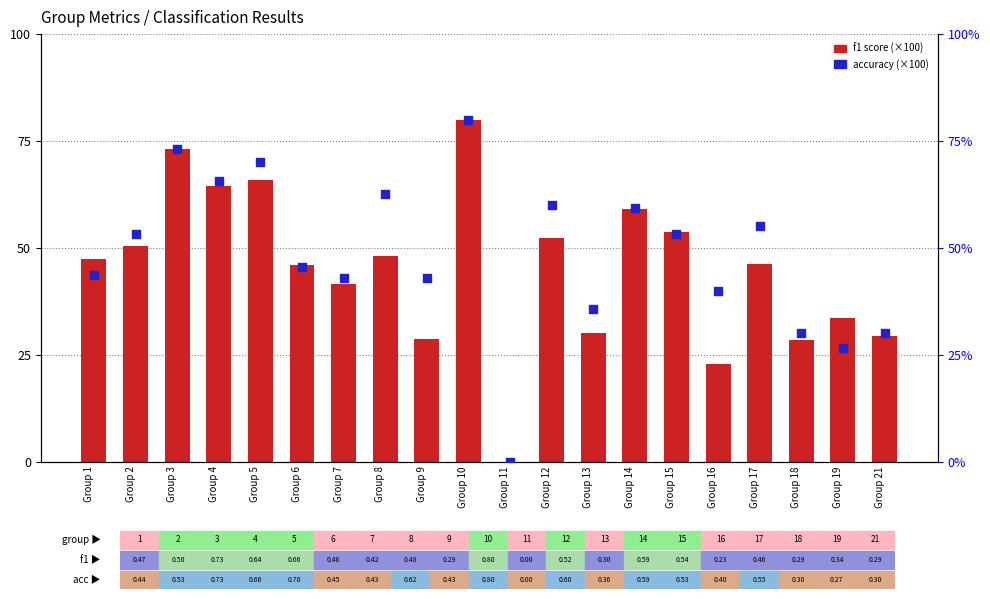

What are all the series names shown in the legend?

f1 score (×100), accuracy (×100)